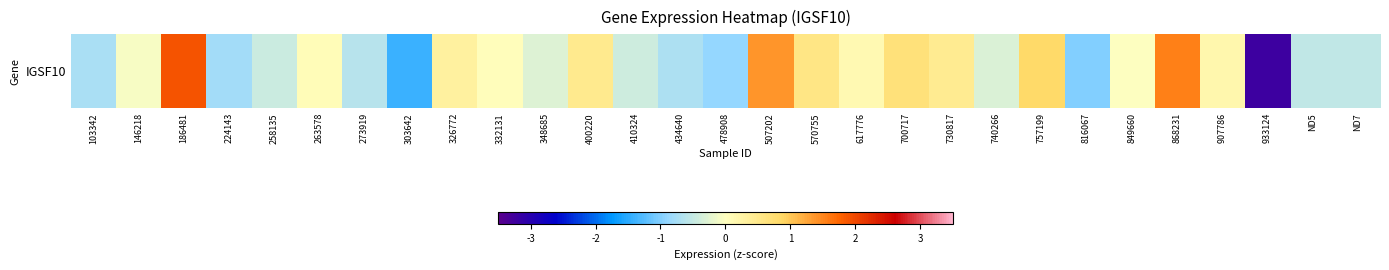

Between ND7 and 103342, which is larger?

ND7